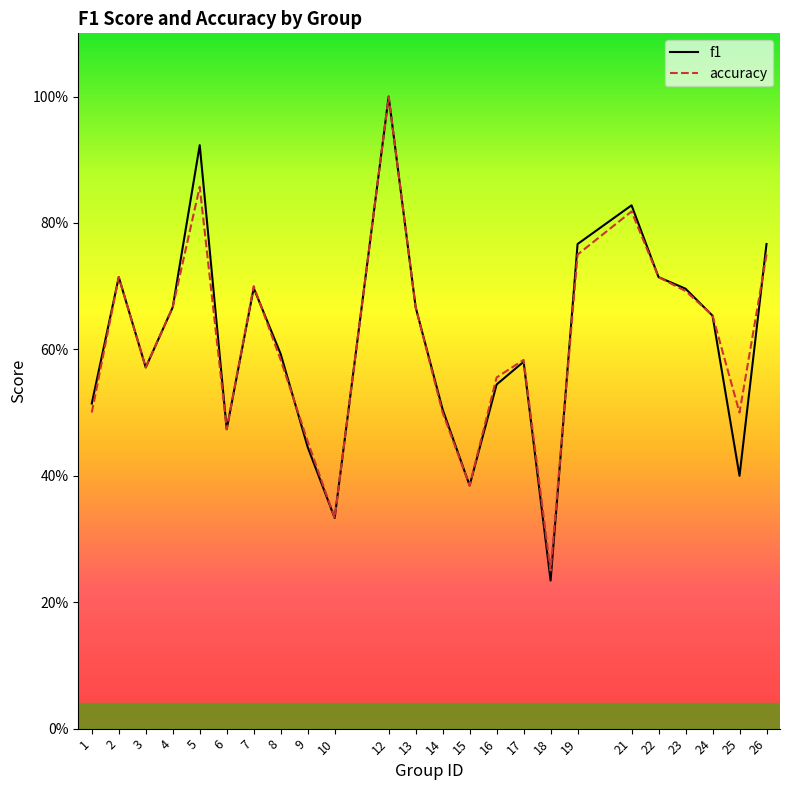

What value does the f1 series have at 22?

0.7